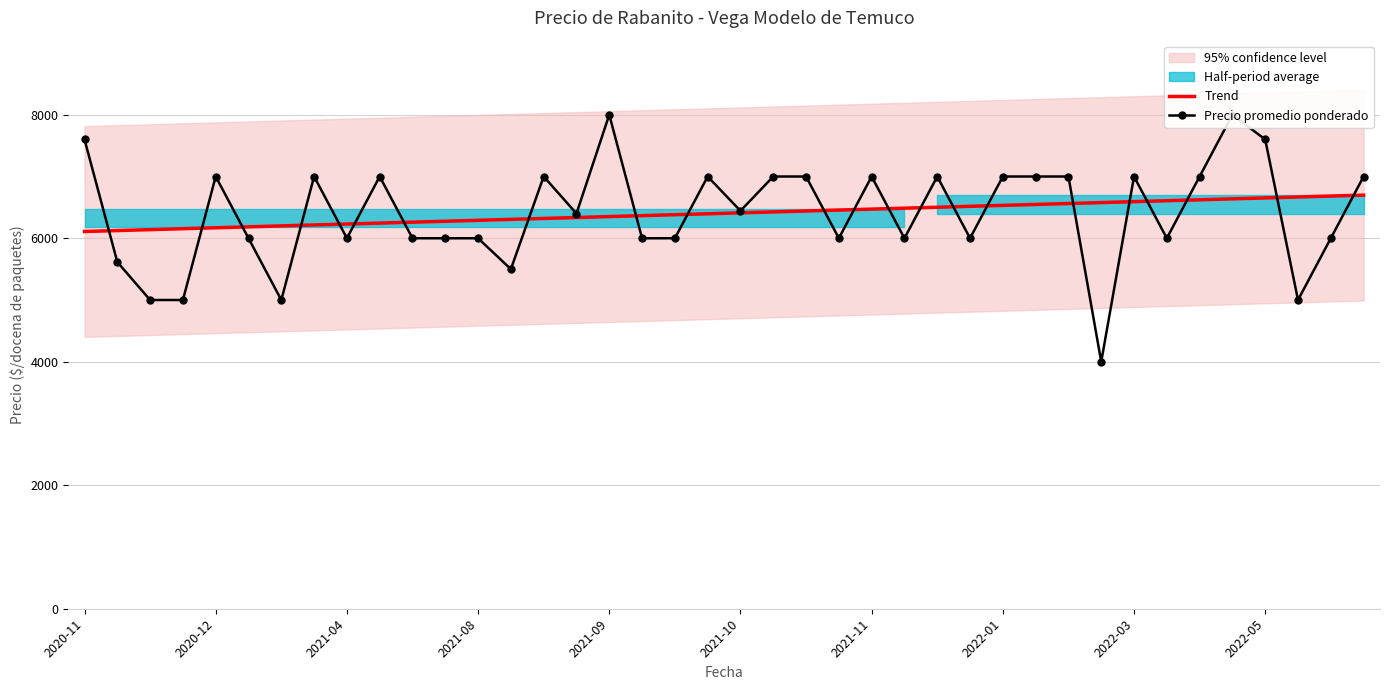

Reading left to right, transcribe all the data shown in this chart.

Trend: 6109.5	6124.6	6139.7	6154.8	6169.9	6185.0	6200.1	6215.2	6230.3	6245.4	6260.5	6275.6	6290.7	6305.8	6320.9	6336.0	6351.1	6366.2	6381.3	6396.4	6411.5	6426.6	6441.7	6456.8	6471.9	6487.0	6502.1	6517.2	6532.3	6547.4	6562.5	6577.6	6592.8	6607.9	6623.0	6638.1	6653.2	6668.3	6683.4	6698.5
Precio promedio ponderado: 7600.0	5615.0	5000.0	5000.0	7000.0	6000.0	5000.0	7000.0	6000.0	7000.0	6000.0	6000.0	6000.0	5500.0	7000.0	6400.0	8000.0	6000.0	6000.0	7000.0	6444.0	7000.0	7000.0	6000.0	7000.0	6000.0	7000.0	6000.0	7000.0	7000.0	7000.0	4000.0	7000.0	6000.0	7000.0	8000.0	7600.0	5000.0	6000.0	7000.0